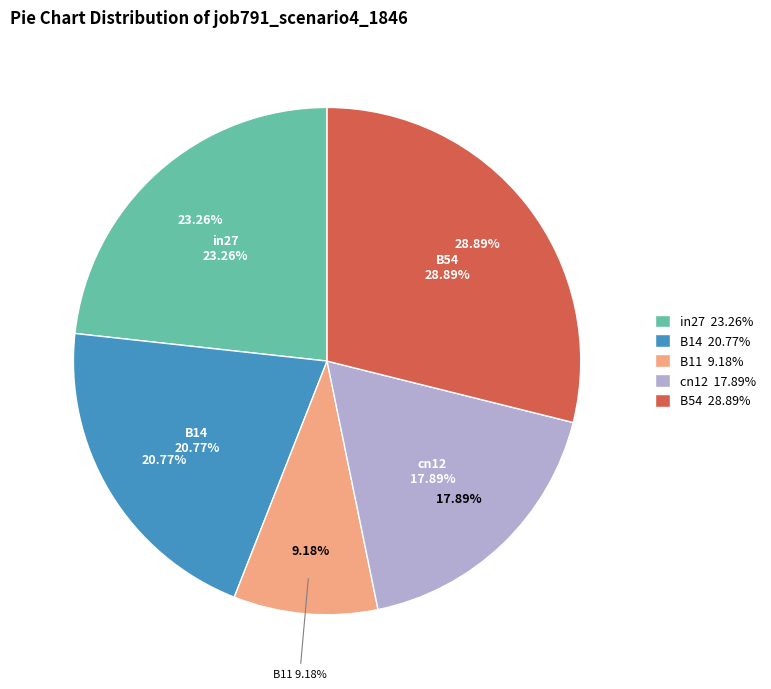

Which category has the biggest portion of the pie?

B54